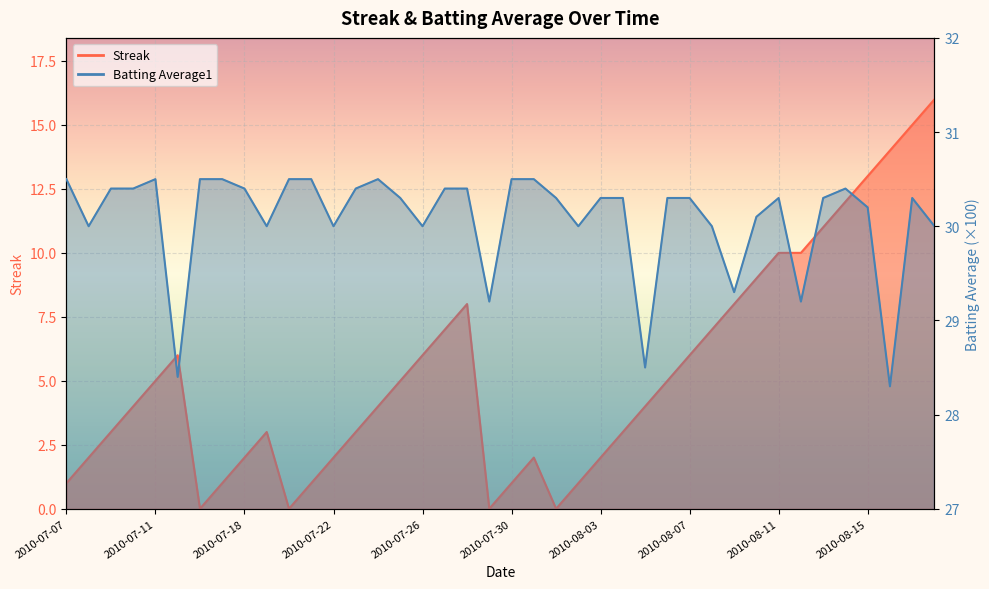

Which series has the largest range (max minus min)?

Streak